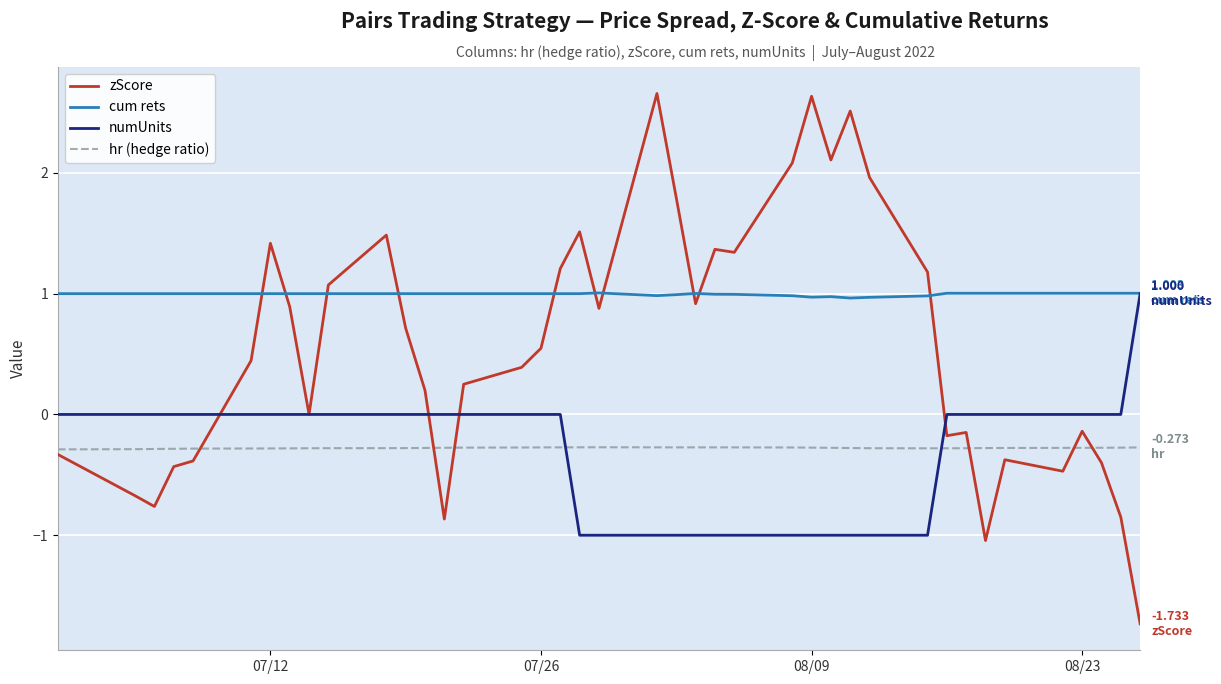

Count the number of categories in the chart.

40